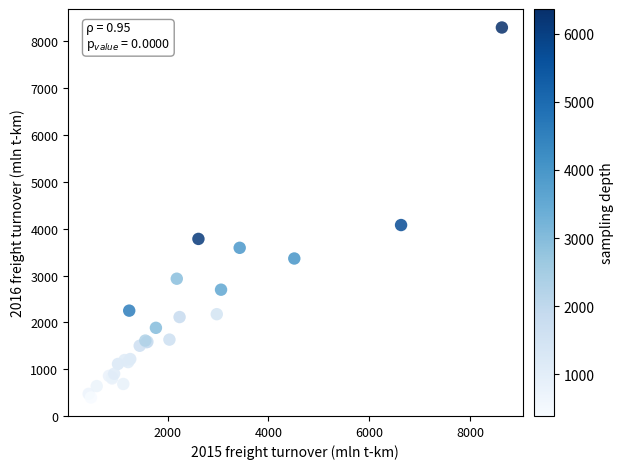

What Y value in the scatter plot is closest to 4346?

4078.0